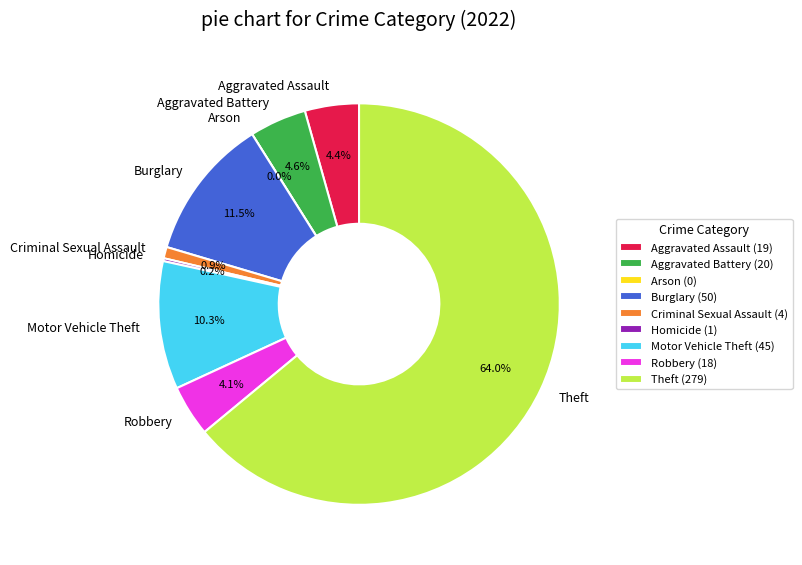

Is it true that Burglary is 11% of the pie?

True